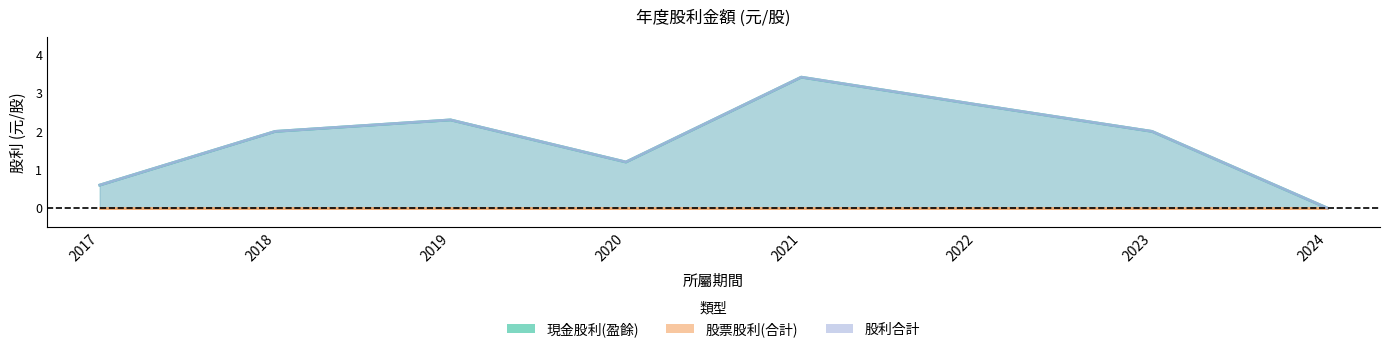

Reading right to left, what are all the values shown in this chart?

現金股利(盈餘): 0.0	2.0	2.7	3.4	1.2	2.3	2.0	0.6
股利合計: 0.0	2.0	2.7	3.4	1.2	2.3	2.0	0.6